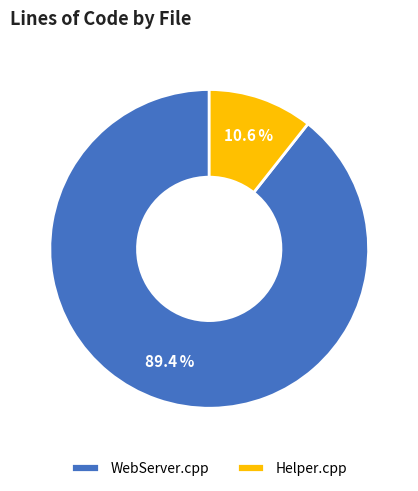

Approximately how many times larger is the value at Helper.cpp compared to WebServer.cpp?

0.1